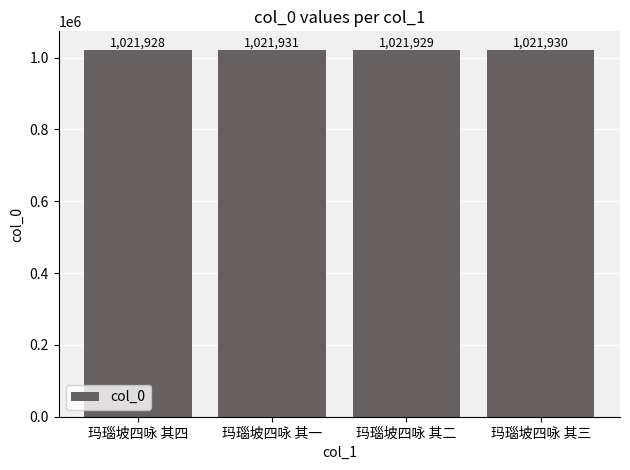

True or false: the data shows 1021930 at 玛瑙坡四咏 其三.

True